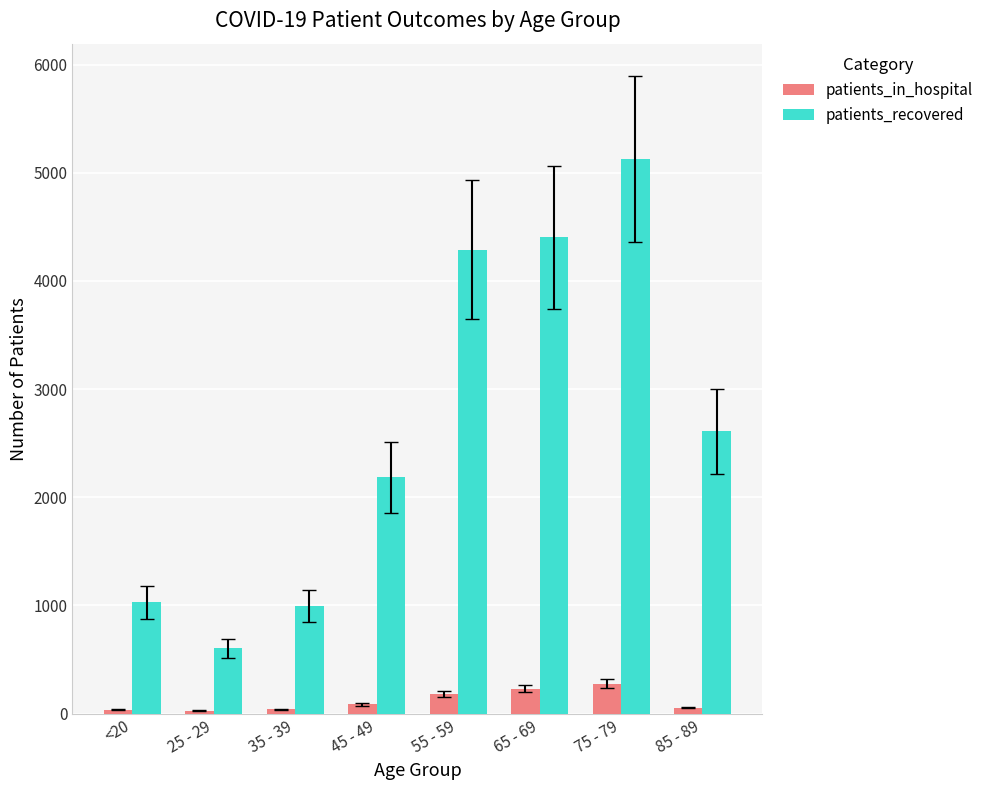

What are all the series names shown in the legend?

patients_in_hospital, patients_recovered